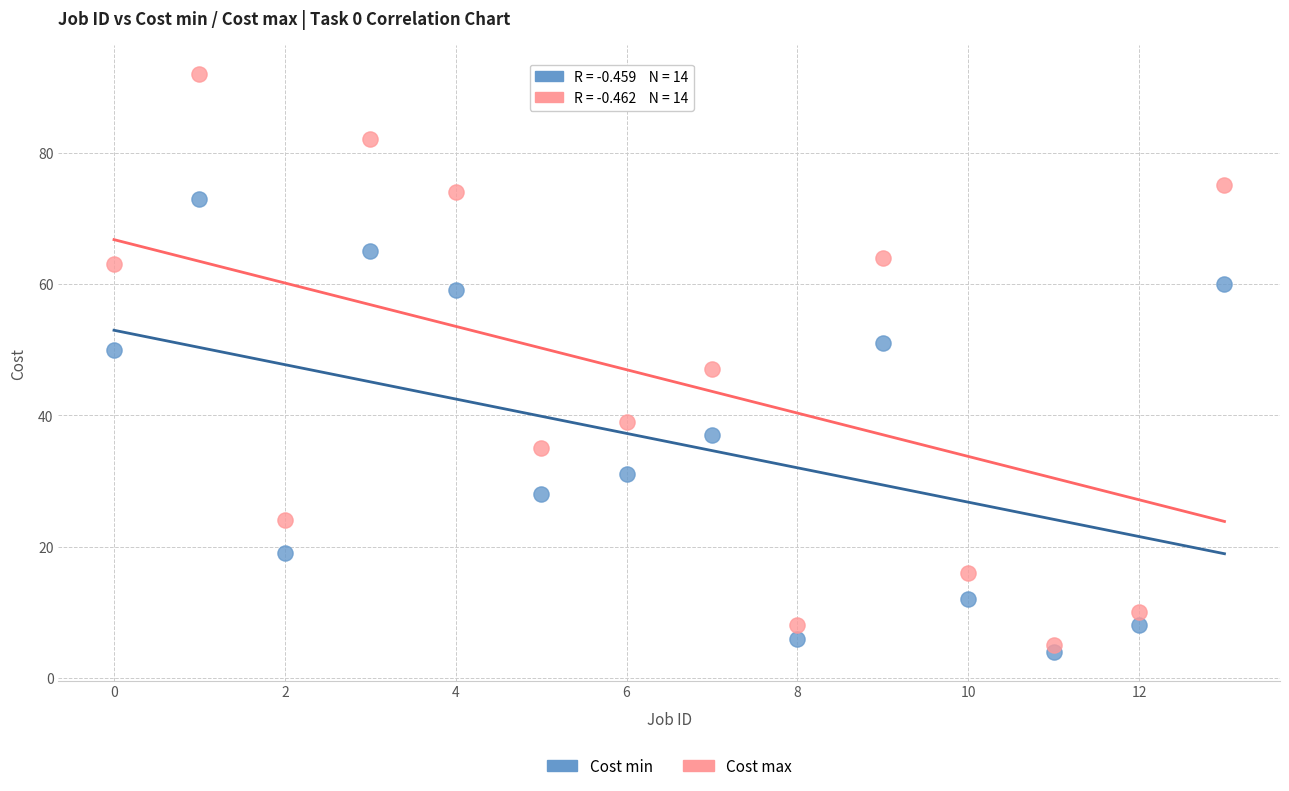

Across all data points, what is the range of Y values (max minus min)?

88